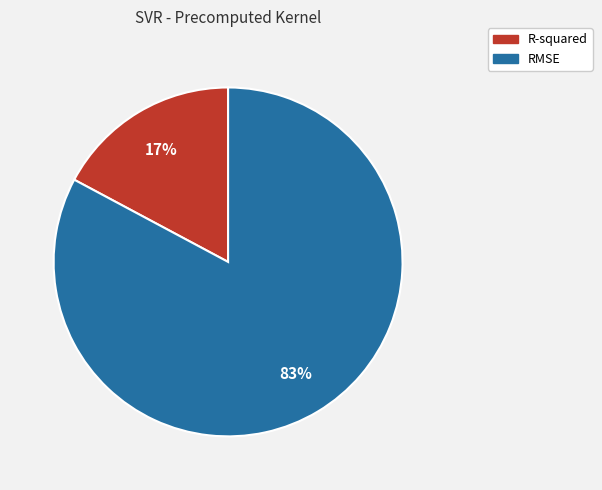

Does RMSE represent more than half of the total?

Yes